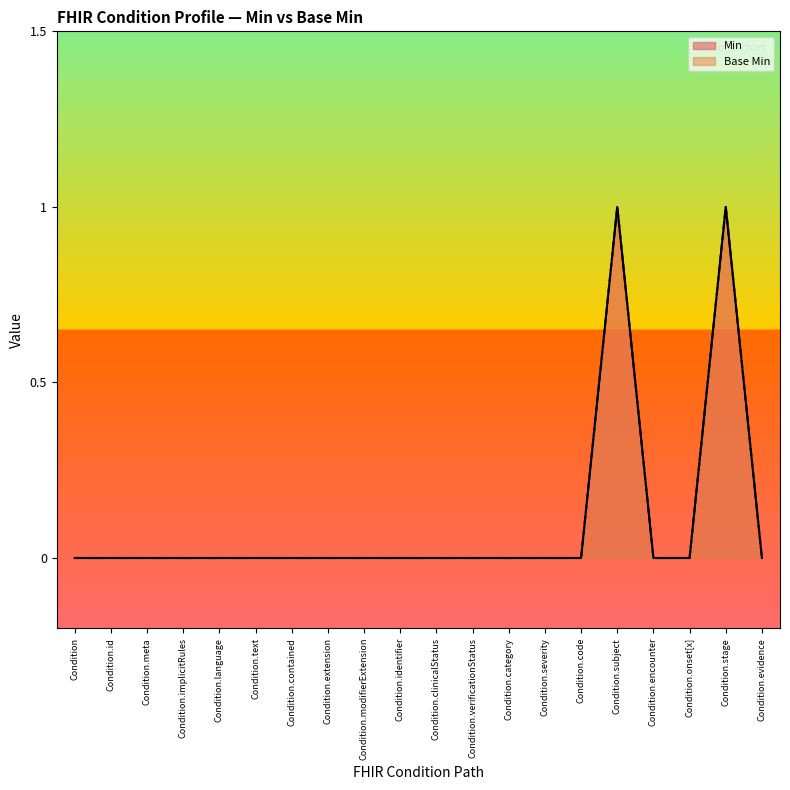

At how many categories does at least one series exceed 0?

2